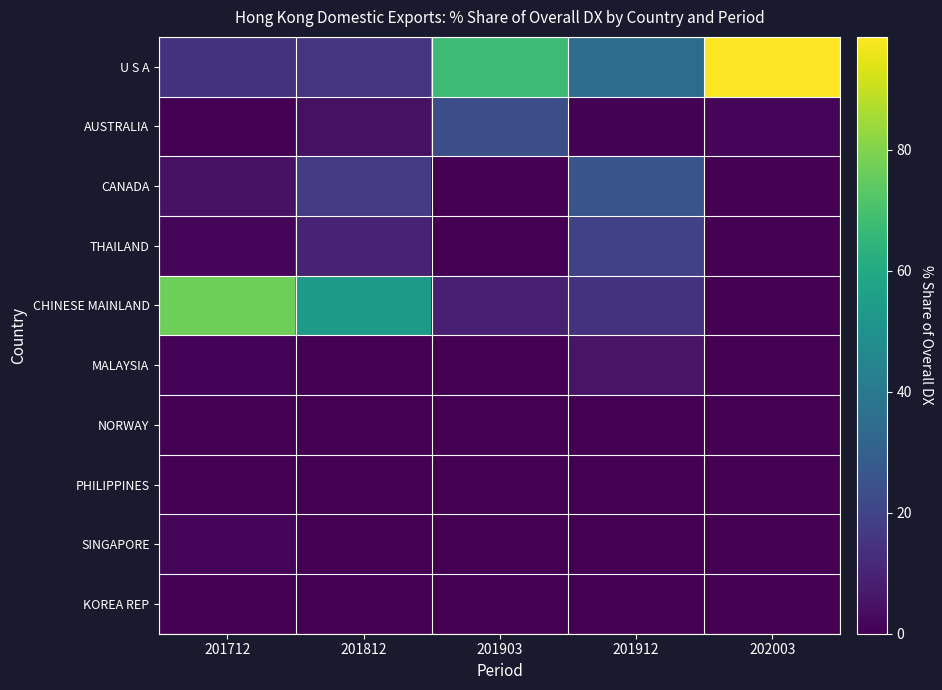

What is the total value across all series at 201912?

100.0